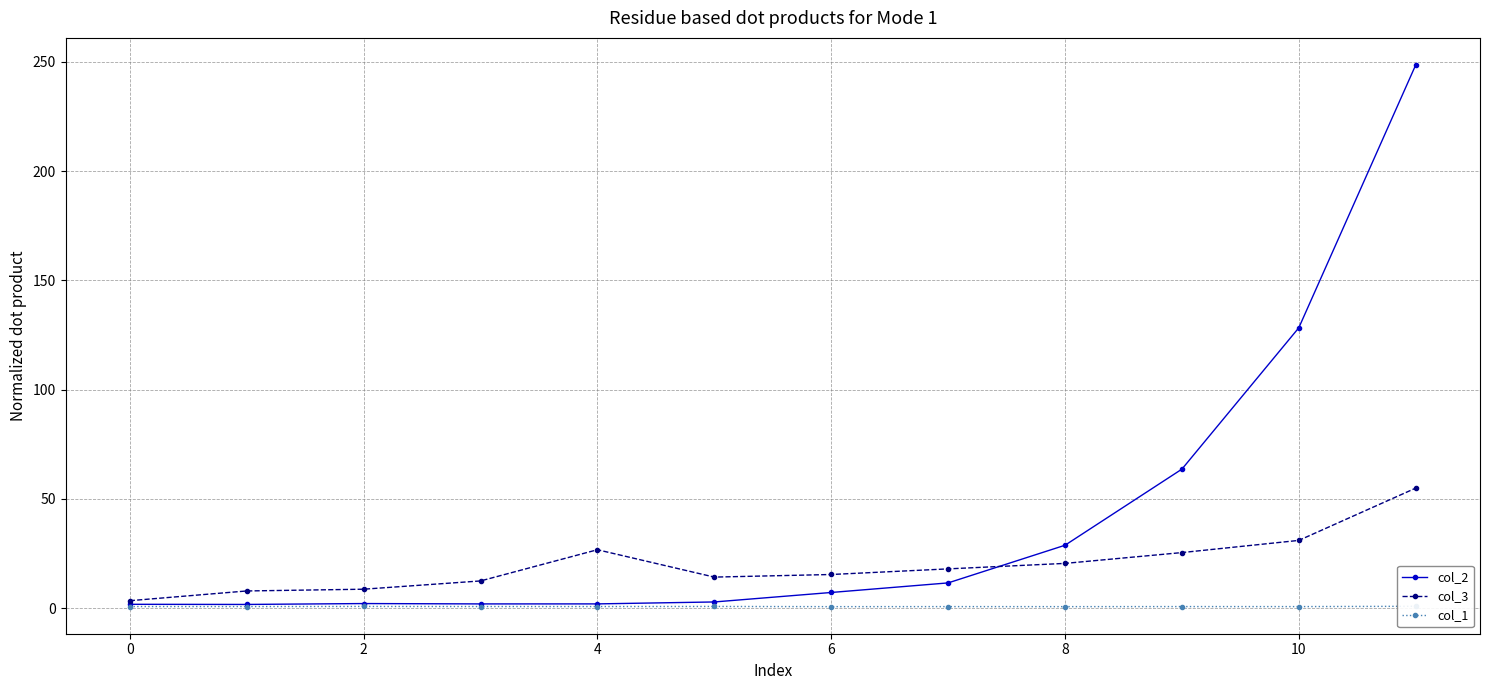

How many interior local peaks does the col_3 series have?

1